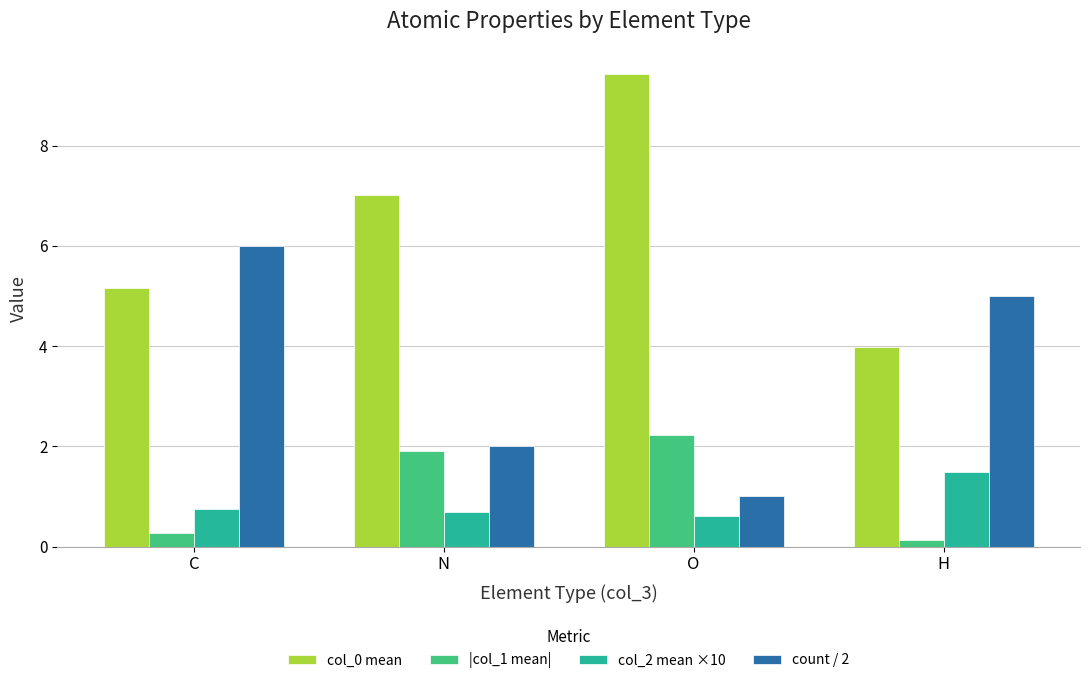

What is the spread (max minus min) of values at H?

4.9